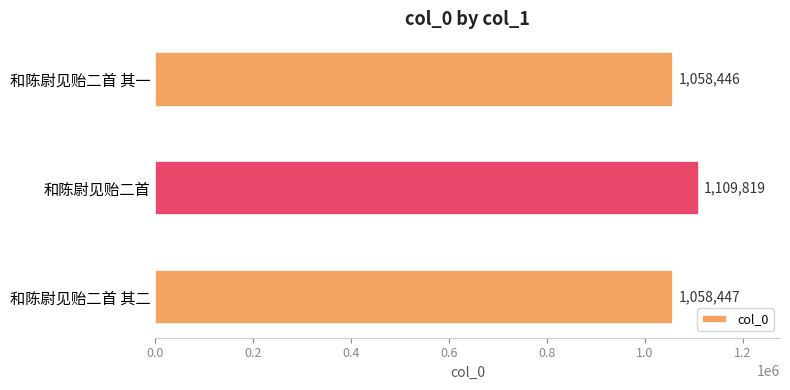

Rank the categories by value from lowest to highest.

和陈尉见贻二首 其一, 和陈尉见贻二首 其二, 和陈尉见贻二首